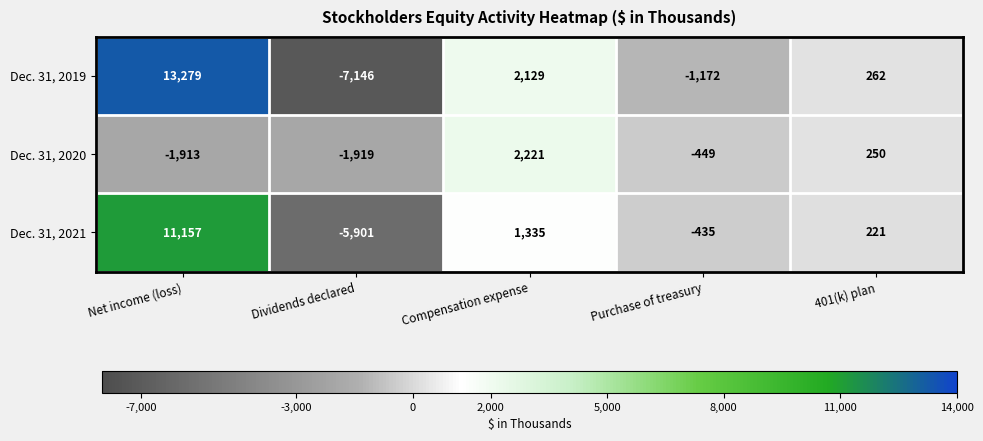

What is the greatest value displayed?

13279